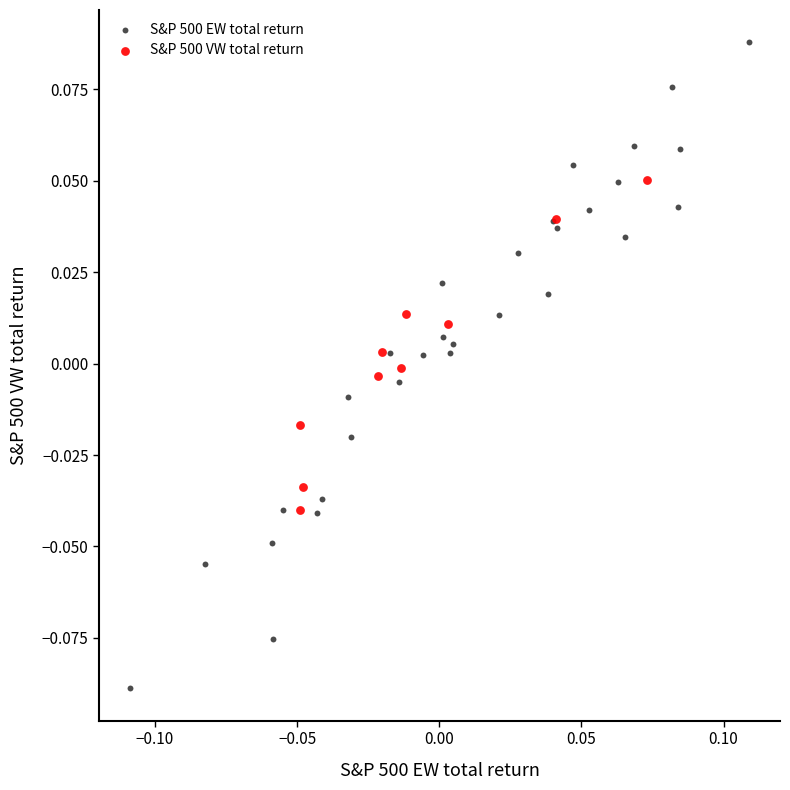

Which series has the largest Y range (max minus min)?

S&P 500 EW total return